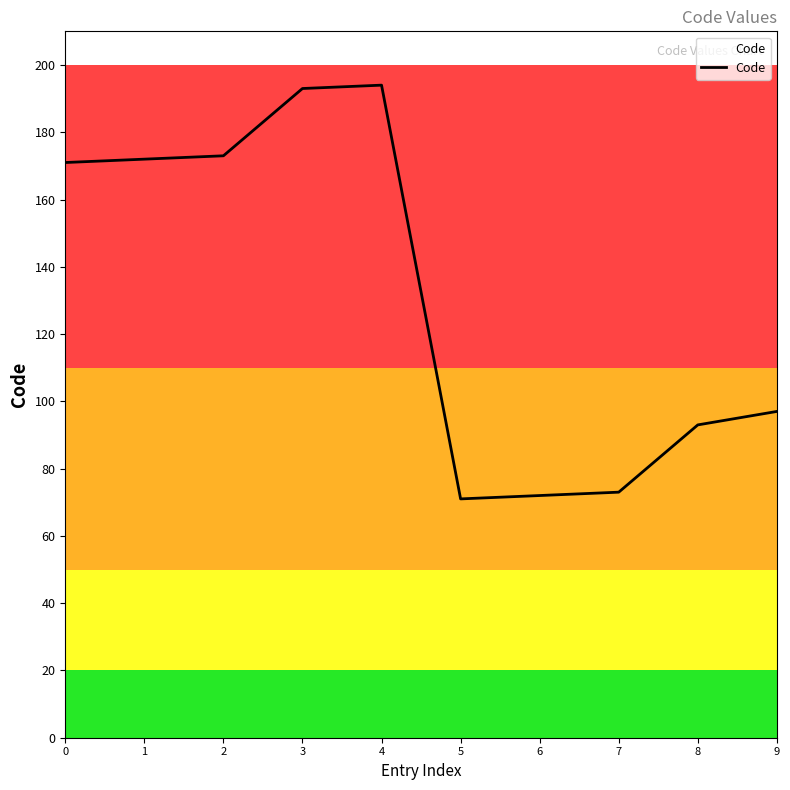

What is the greatest value displayed?

194